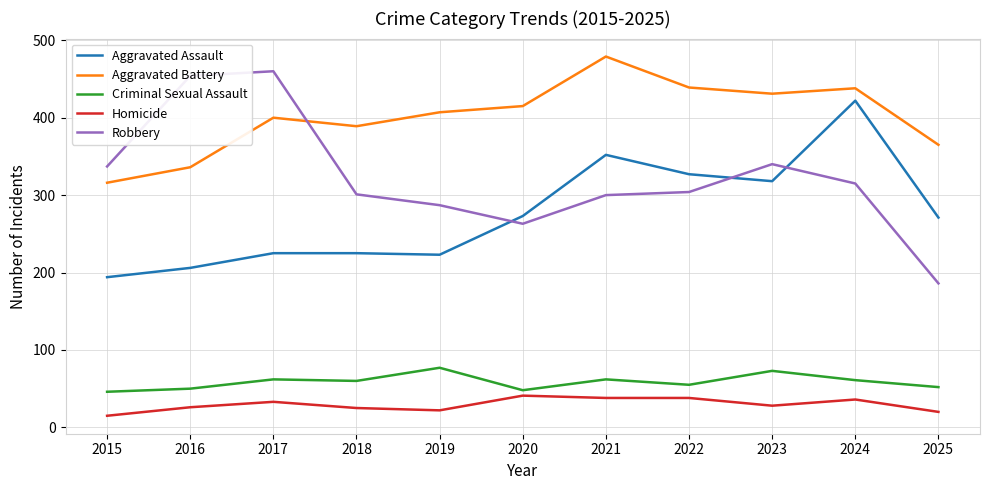

What is the sum of the Aggravated Battery values at 2016 and 2024?

774